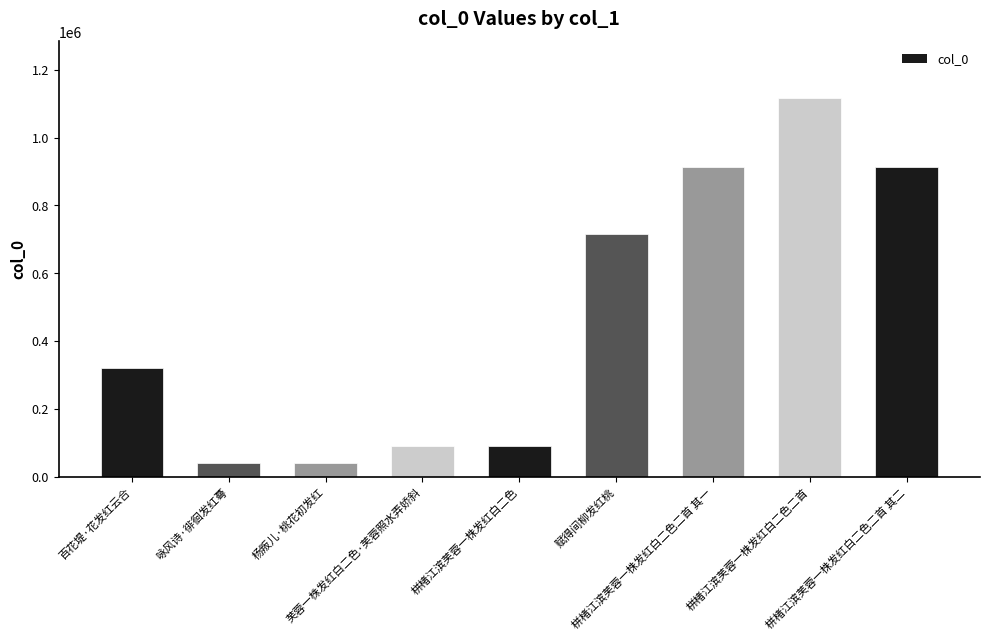

What position from the right is 栟楮江滨芙蓉一株发红白二色二首 其二?

1